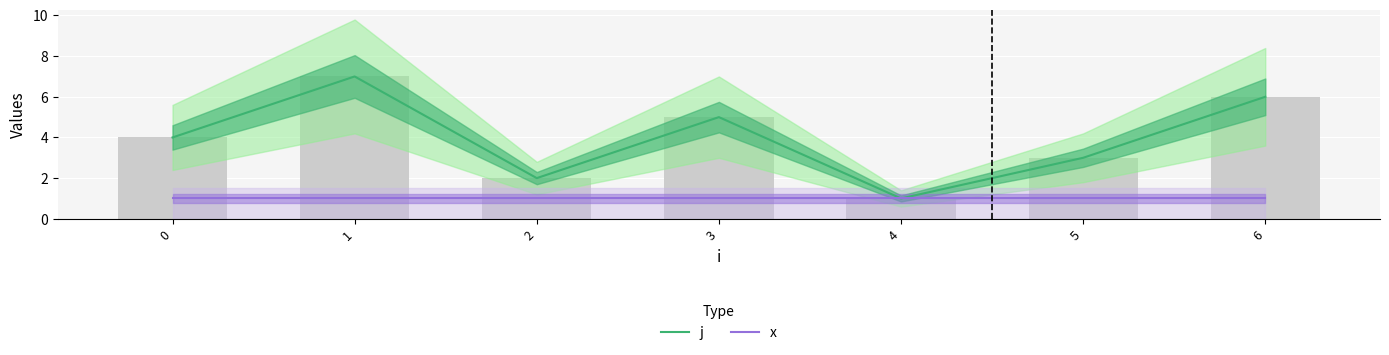

Reading left to right, extract all data points from this chart.

j: 4	7	2	5	1	3	6
x: 1	1	1	1	1	1	1